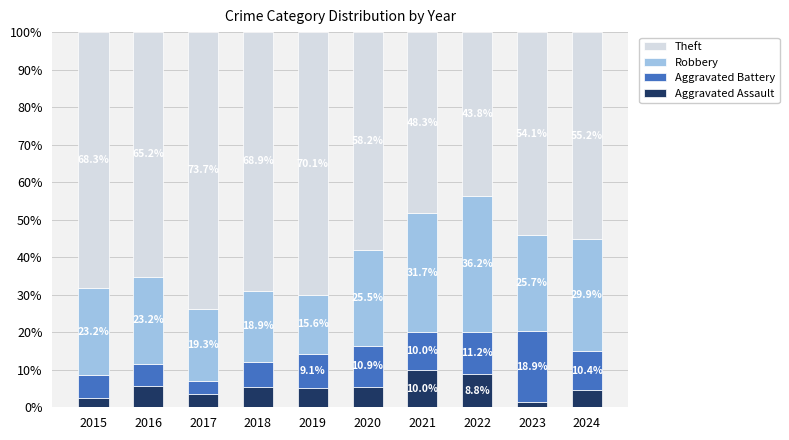

What is the sum of the Aggravated Assault values at 2016 and 2024?

10.3